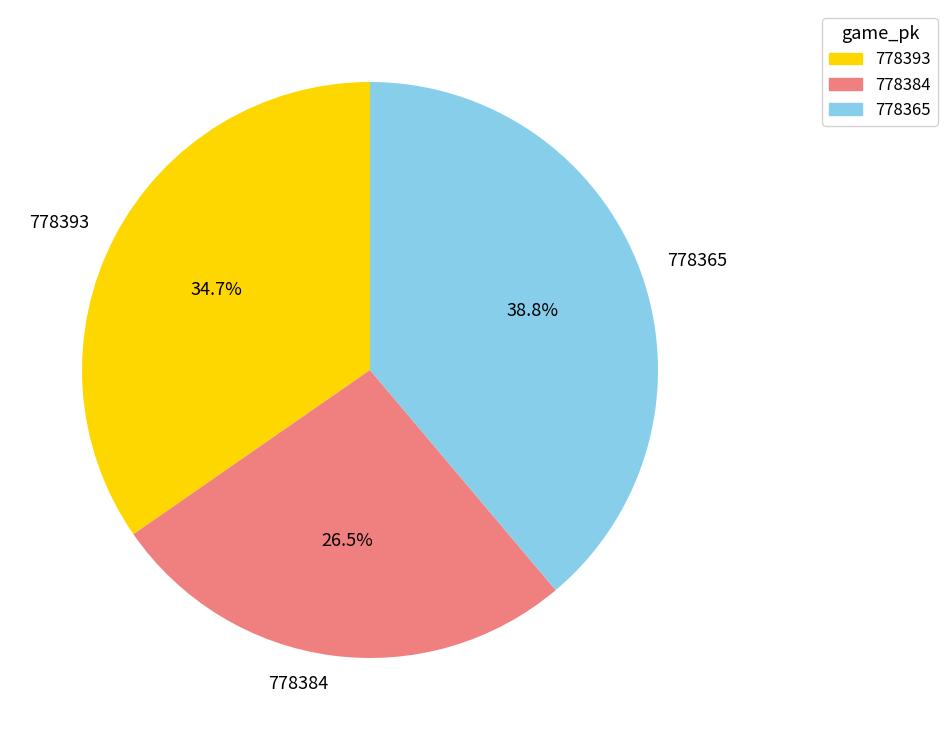

Is it true that 778393 is 41% of the pie?

False